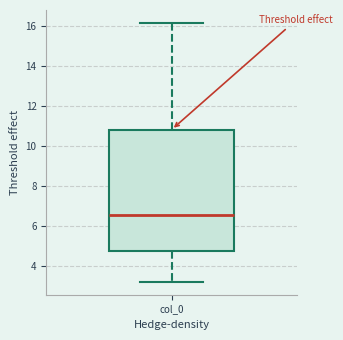

Where is the lower edge of the box for col_0 on the y-axis? The values are not printed on the chart, so give them approximately, as read against the axis.

4.8